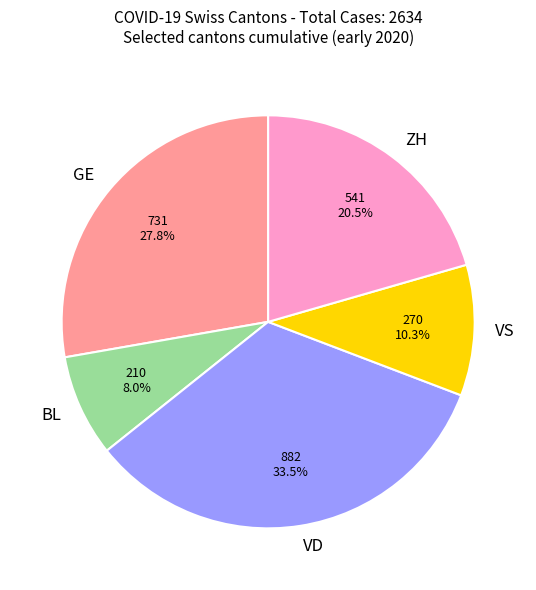

Is there a majority slice in this chart?

No